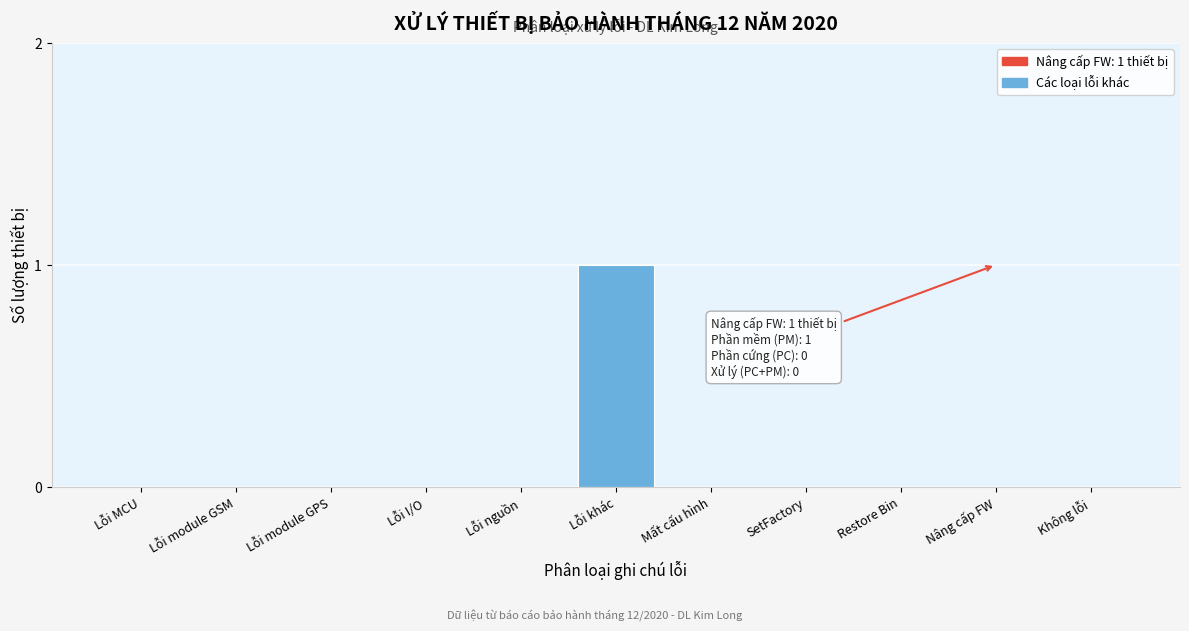

Reading right to left, list all the values displayed in this chart.

Không lỗi=0	Nâng cấp FW=0	Restore Bin=0	SetFactory=0	Mất cấu hình=0	Lỗi khác=1	Lỗi nguồn=0	Lỗi I/O=0	Lỗi module GPS=0	Lỗi module GSM=0	Lỗi MCU=0